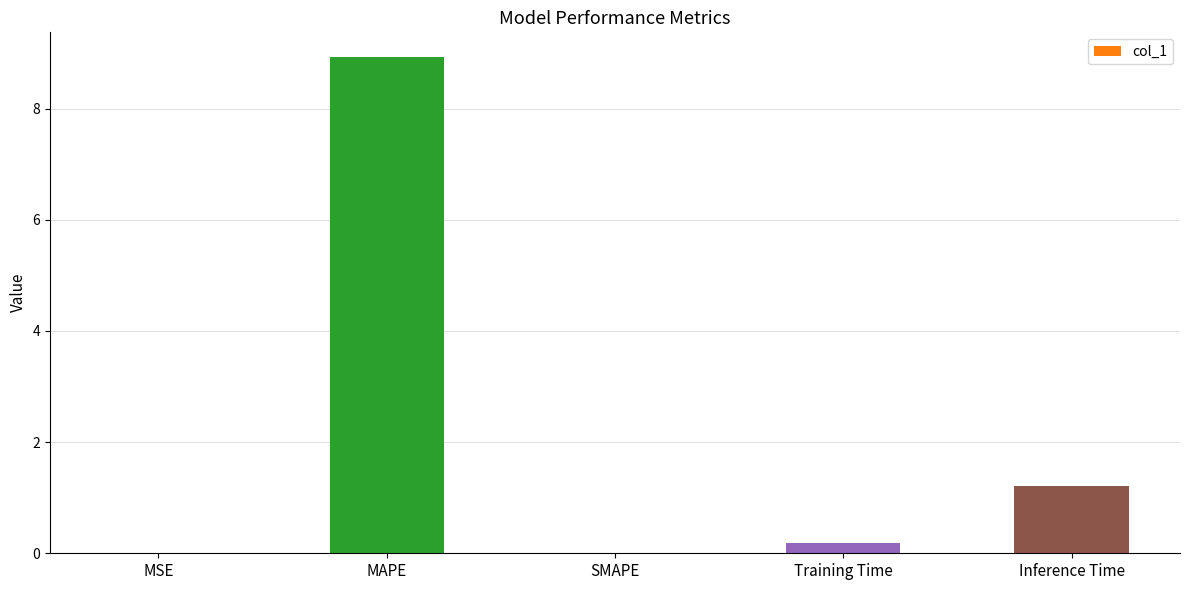

The value at Inference Time is 0.7. True or false?

False